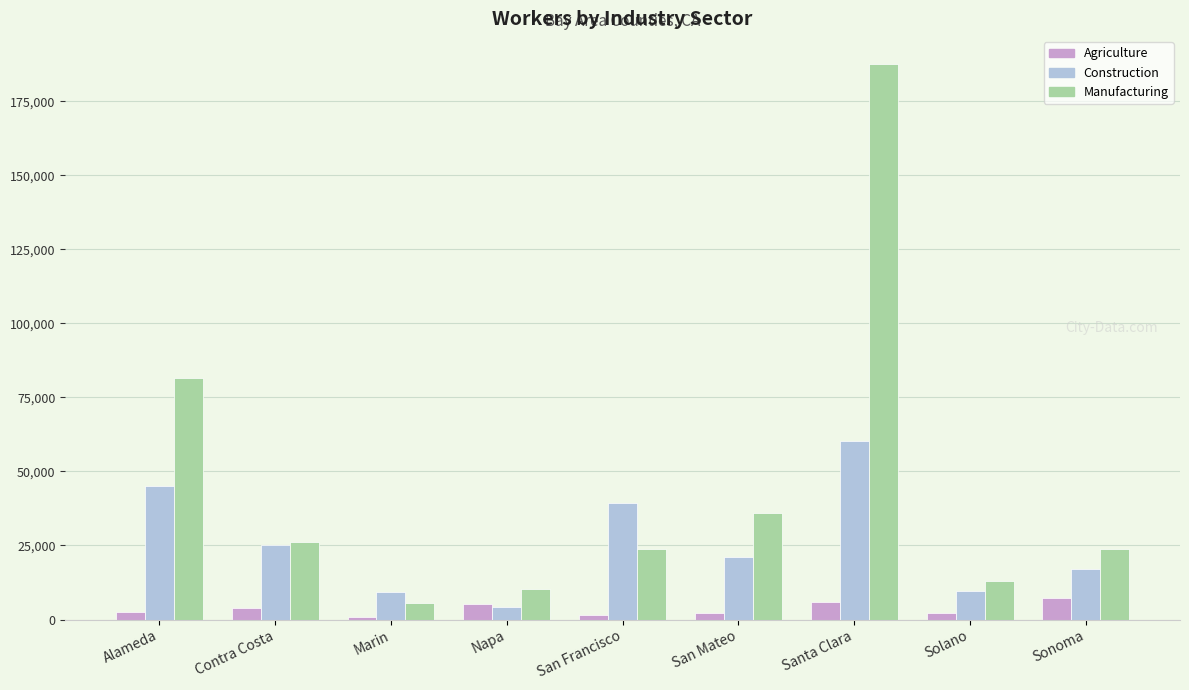

At San Francisco, list the series in order from largest to smallest.

Construction, Manufacturing, Agriculture